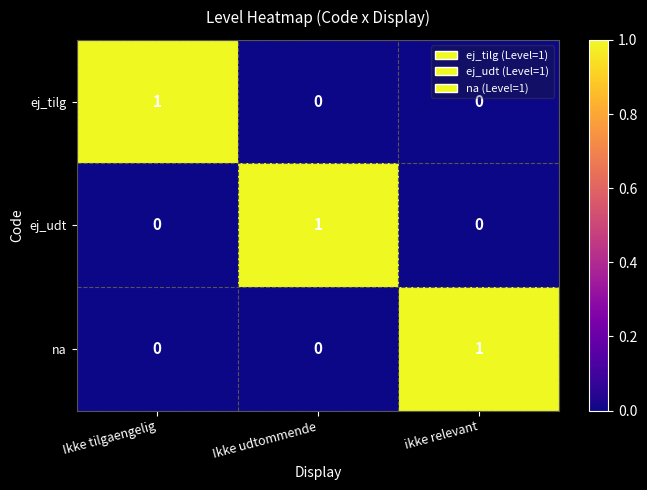

How many ej_tilg values are between 0 and 1?

3